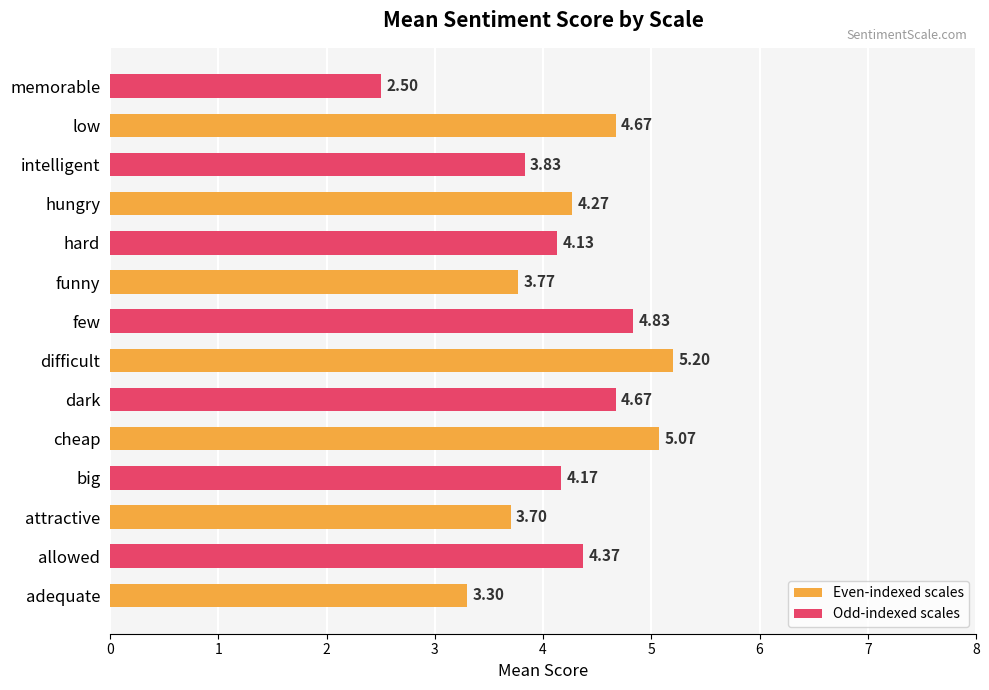

Which category has the lowest value across all series?

memorable